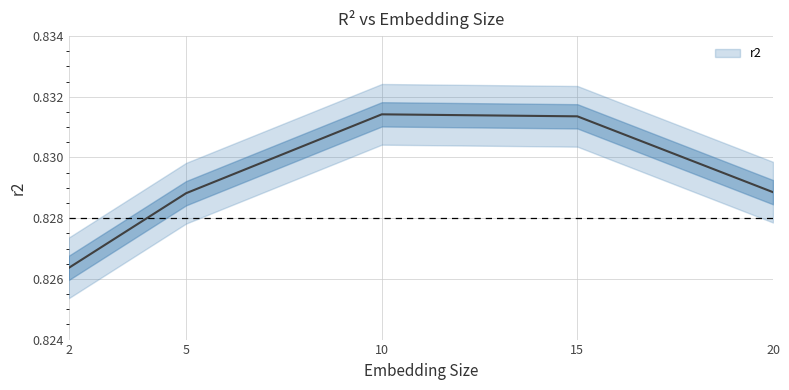

The value at 2 is 0.8. True or false?

True